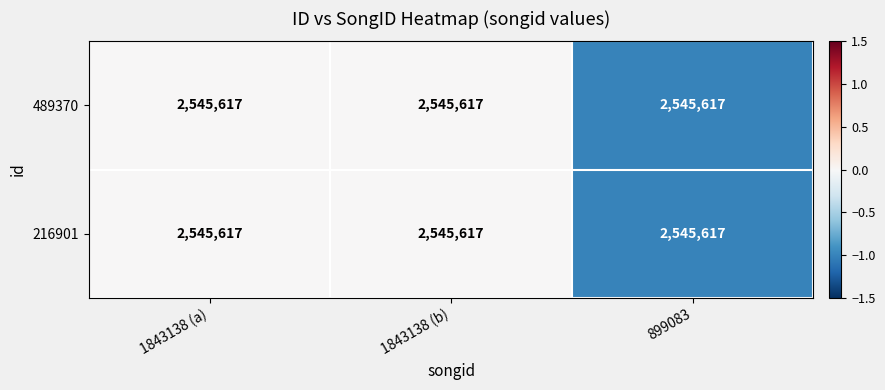

The 489370 series shows -1 at 899083. True or false?

True